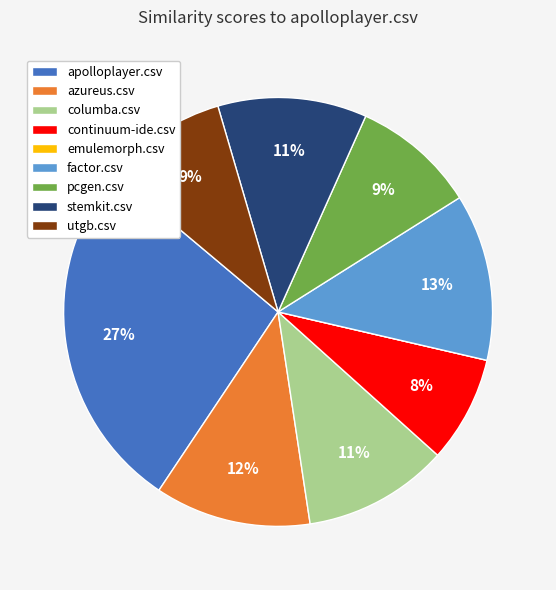

What is the largest slice in the pie chart?

apolloplayer.csv